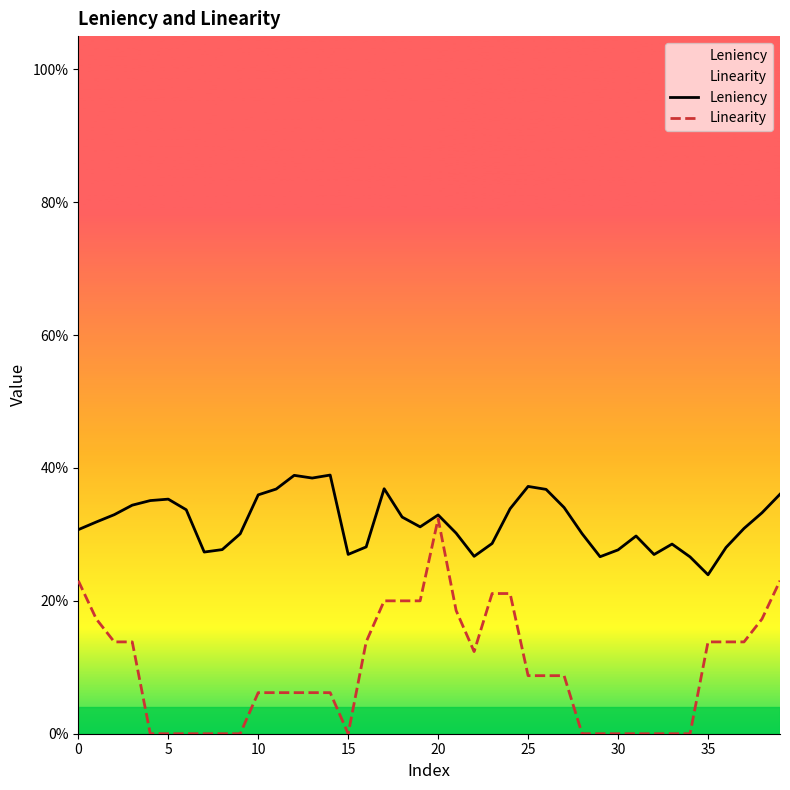

Reading left to right, extract all data points from this chart.

Leniency: 0.3	0.3	0.3	0.3	0.4	0.4	0.3	0.3	0.3	0.3	0.4	0.4	0.4	0.4	0.4	0.3	0.3	0.4	0.3	0.3	0.3	0.3	0.3	0.3	0.3	0.4	0.4	0.3	0.3	0.3	0.3	0.3	0.3	0.3	0.3	0.2	0.3	0.3	0.3	0.4
Linearity: 0.2	0.2	0.1	0.1	0.0	0.0	0.0	0.0	0.0	0.0	0.1	0.1	0.1	0.1	0.1	0.0	0.1	0.2	0.2	0.2	0.3	0.2	0.1	0.2	0.2	0.1	0.1	0.1	0.0	0.0	0.0	0.0	0.0	0.0	0.0	0.1	0.1	0.1	0.2	0.2